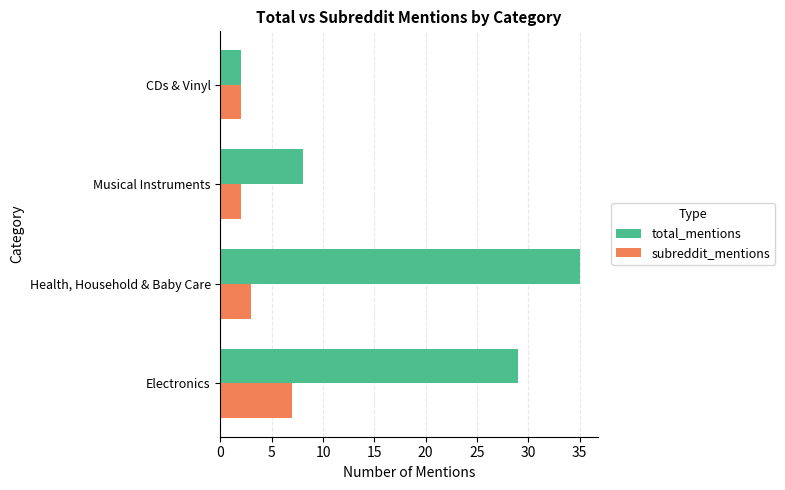

Rank the series by their maximum value, from highest to lowest.

total_mentions, subreddit_mentions